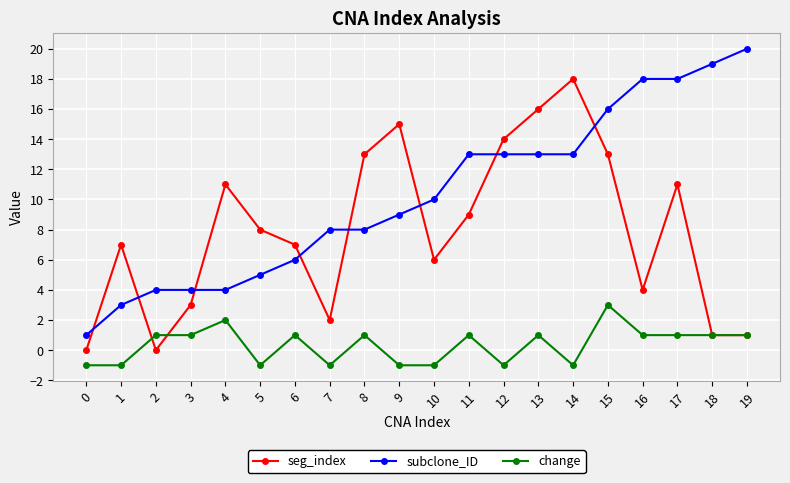

True or false: seg_index has more than 2 interior local peaks.

True